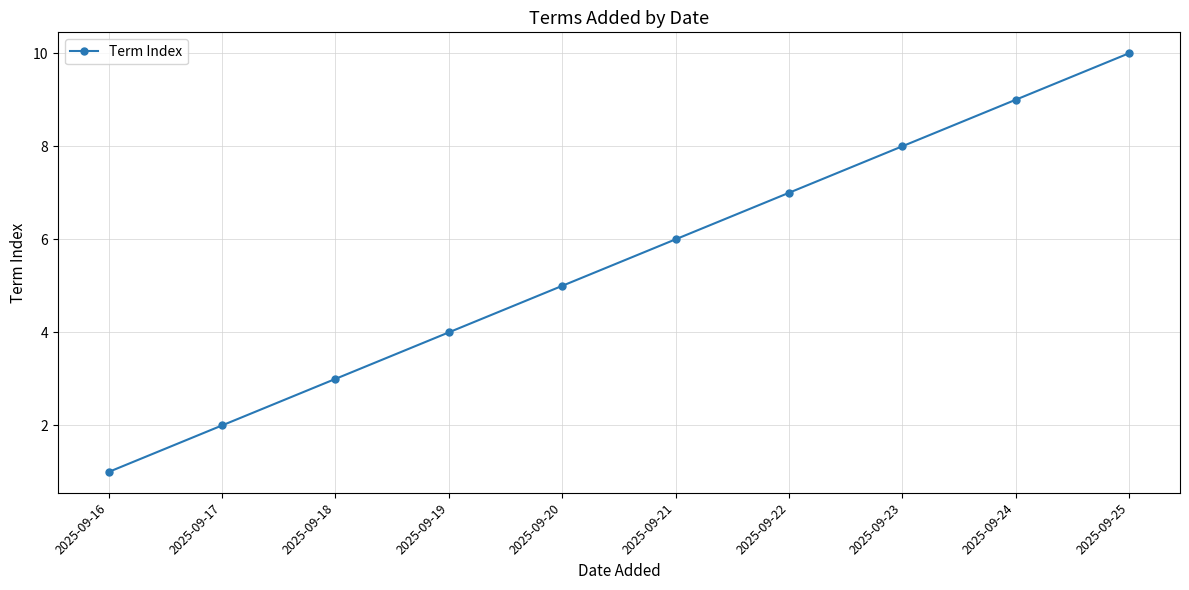

What is the ratio of the value at 2025-09-24 to the value at 2025-09-16?

9.0